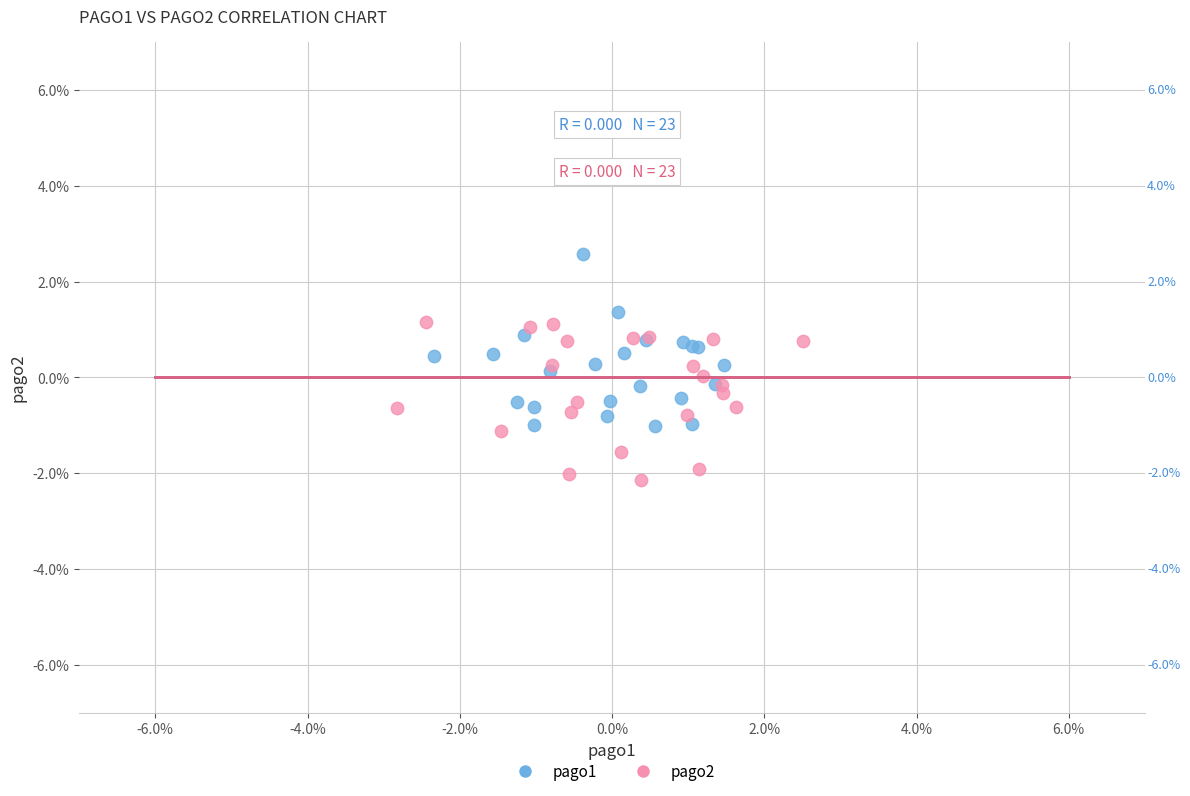

What are all the series names shown in the legend?

pago1, pago2